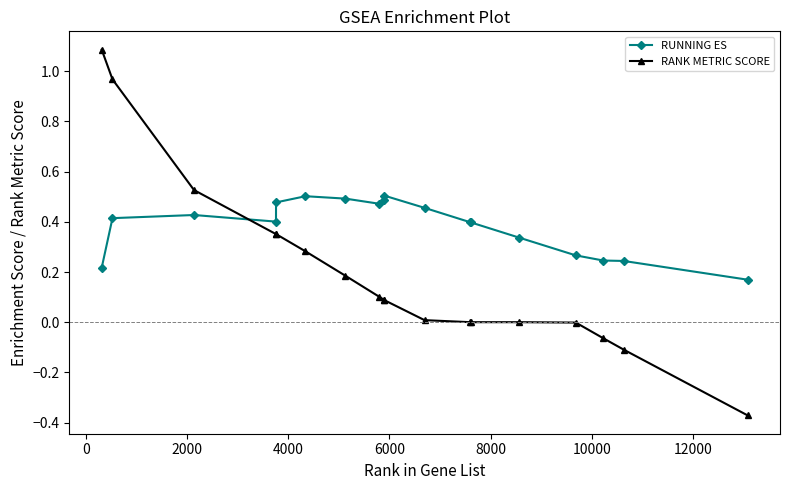

True or false: RUNNING ES and RANK METRIC SCORE cross at least once.

True